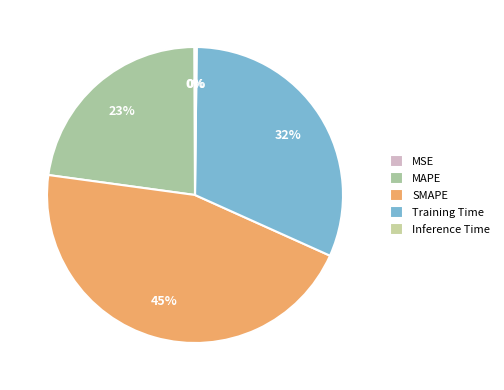

The MSE slice represents 1% of the pie. True or false?

False